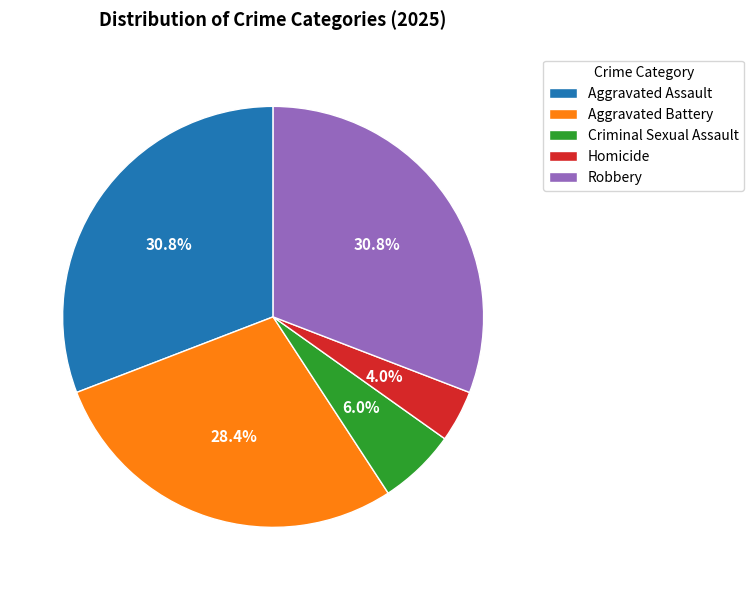

What is the ratio of the value at Aggravated Battery to the value at Homicide?

7.1